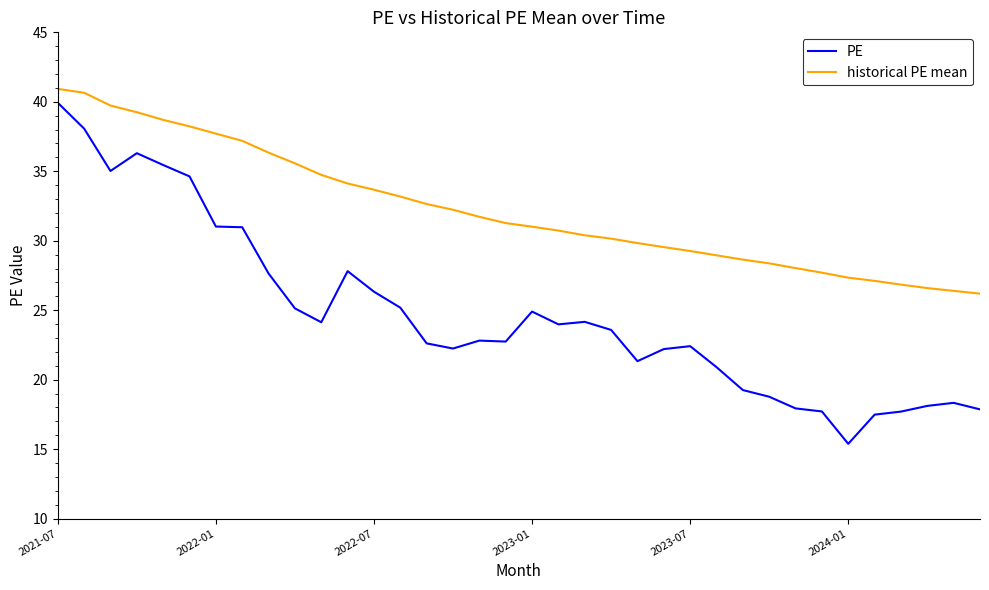

At how many categories does at least one series exceed 26?

36